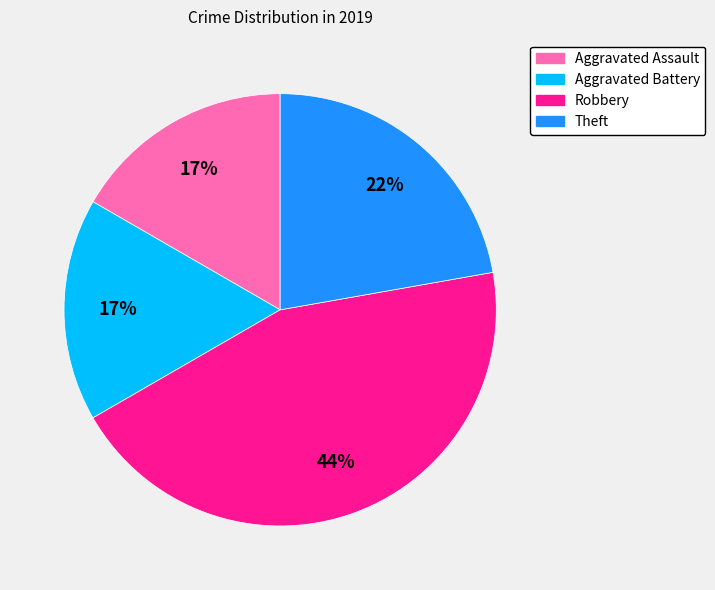

To the nearest percent, what is the average slice percentage?

25%